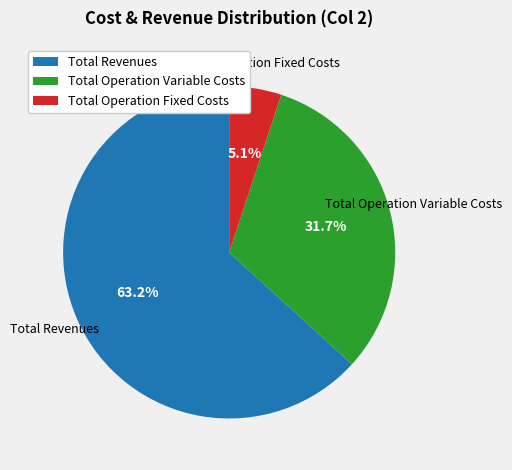

Do Total Operation Fixed Costs and Total Revenues together represent more than half of the pie?

Yes